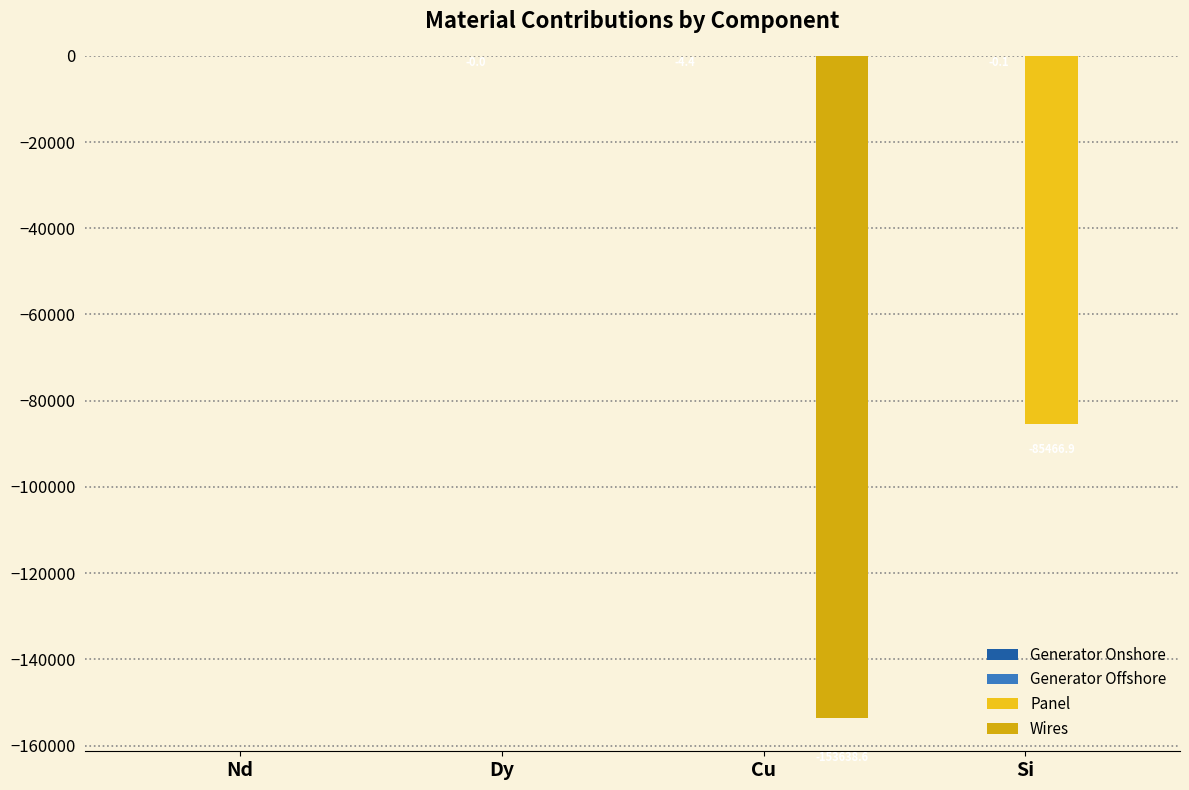

Reading right to left, transcribe all the data shown in this chart.

Generator Onshore: Si=0.0	Cu=-4.4	Dy=0.0	Nd=0.0
Generator Offshore: Si=-0.1	Cu=0.0	Dy=-0.0	Nd=0.0
Panel: Si=-85466.9	Cu=0.0	Dy=0.0	Nd=0.0
Wires: Si=0.0	Cu=-153638.6	Dy=0.0	Nd=0.0